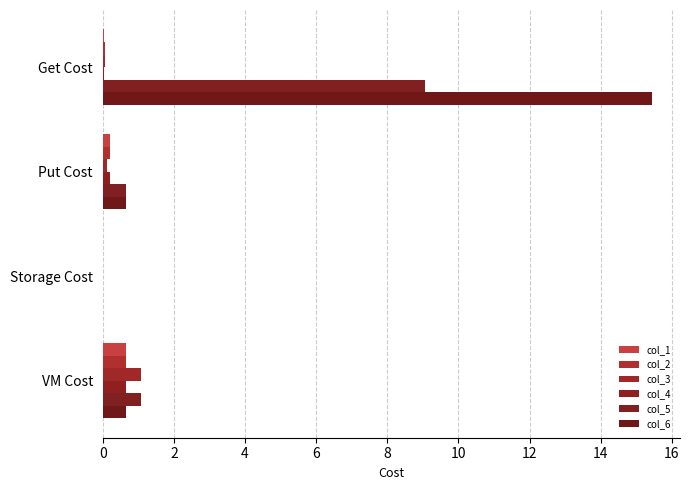

How many data points does each series have?

4